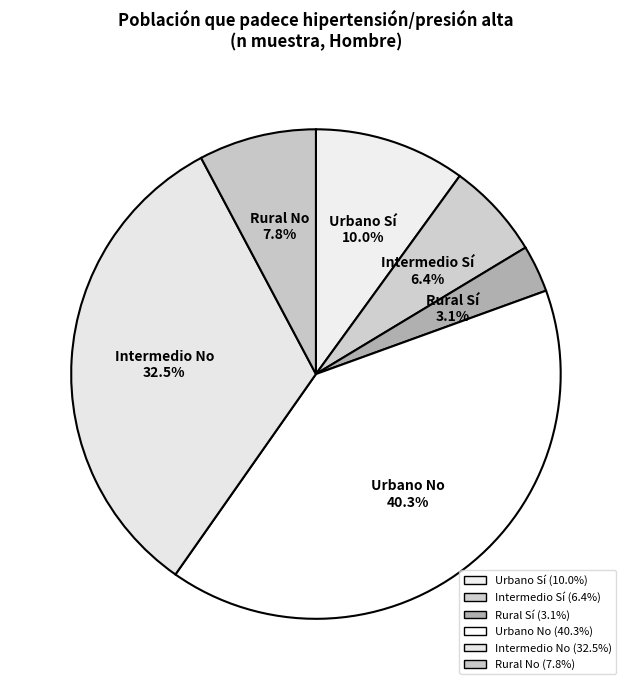

How many slices are in this pie chart?

6